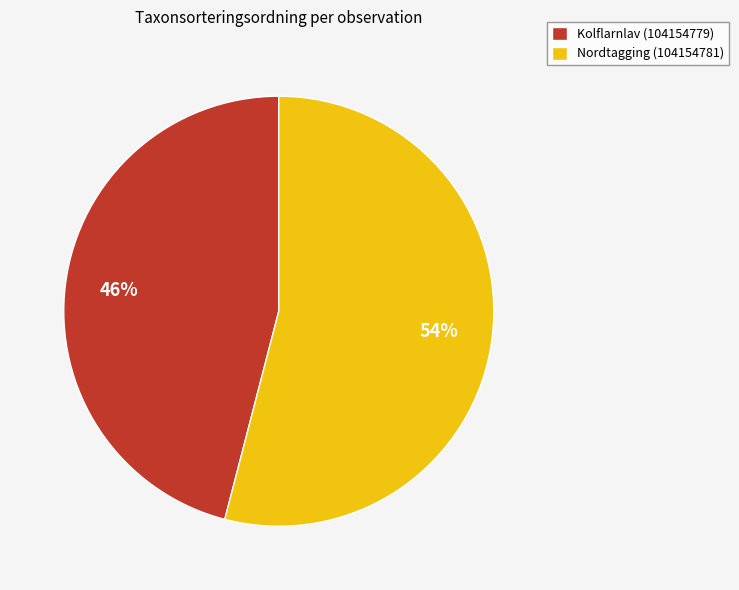

The Kolflarnlav (104154779) slice represents 51% of the pie. True or false?

False